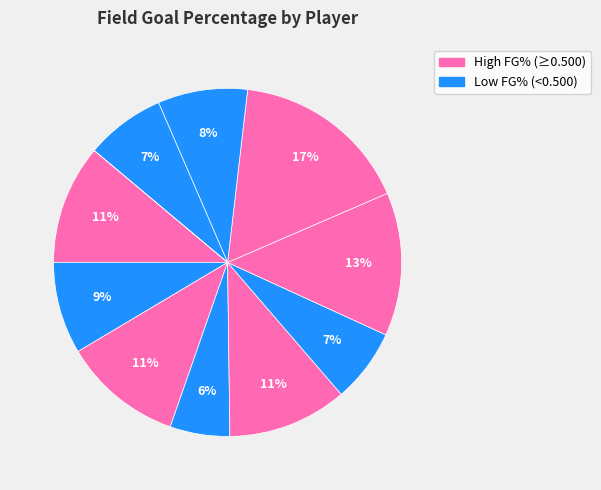

To the nearest percent, what is the average slice percentage?

9%